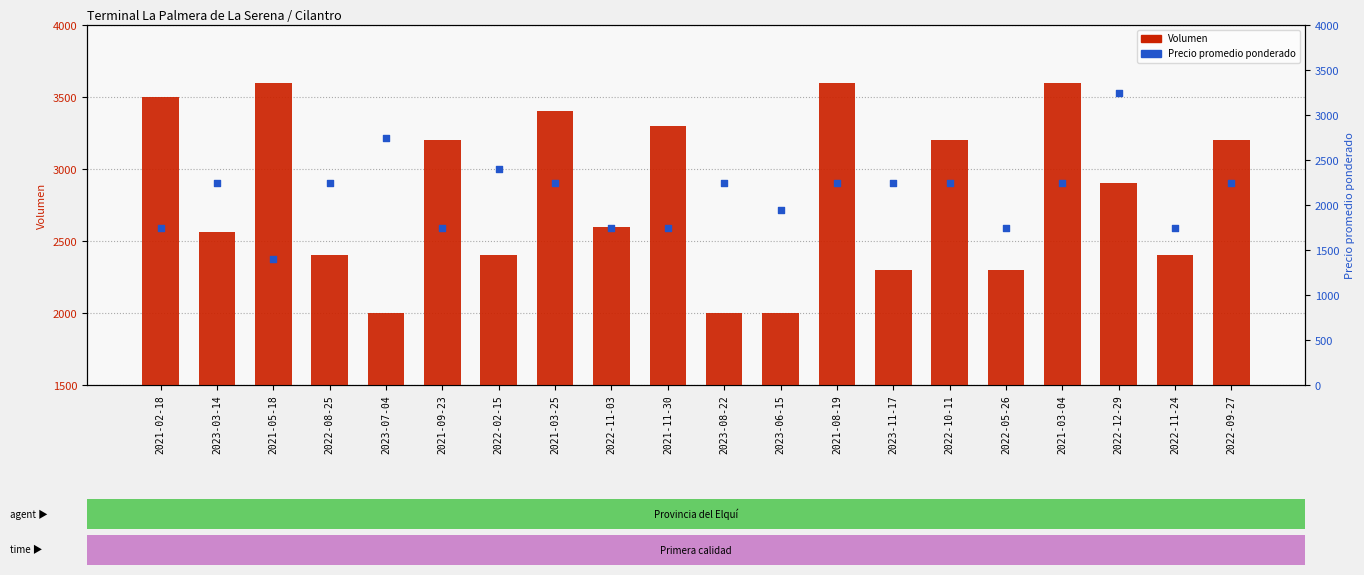

At how many categories does at least one series exceed 2114?

19